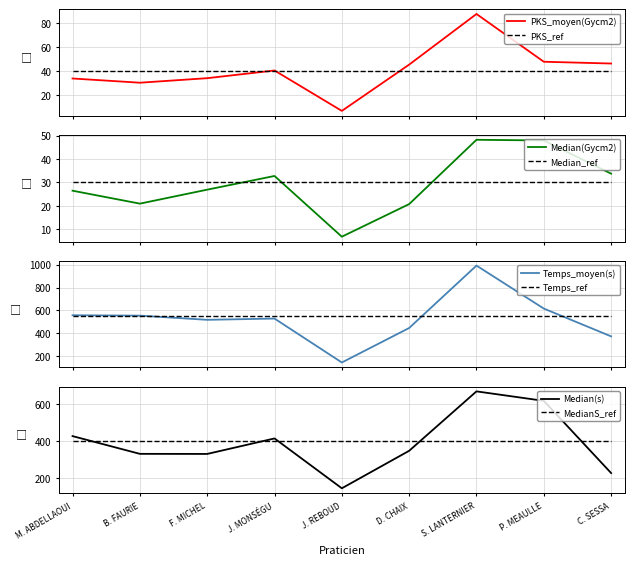

What is the difference between the Median(Gycm2) values at F. MICHEL and P. MEAULLE?

21.0